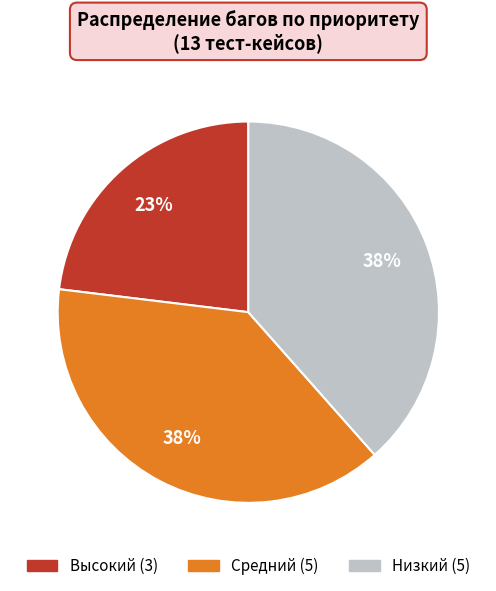

To the nearest percent, what is the average slice percentage?

33%